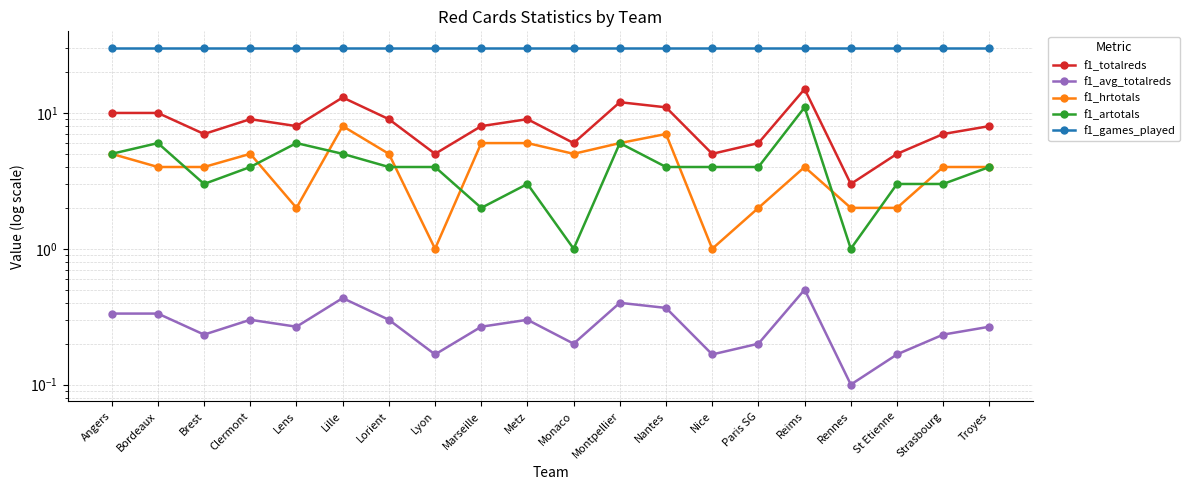

Which series has the largest range (max minus min)?

f1_totalreds